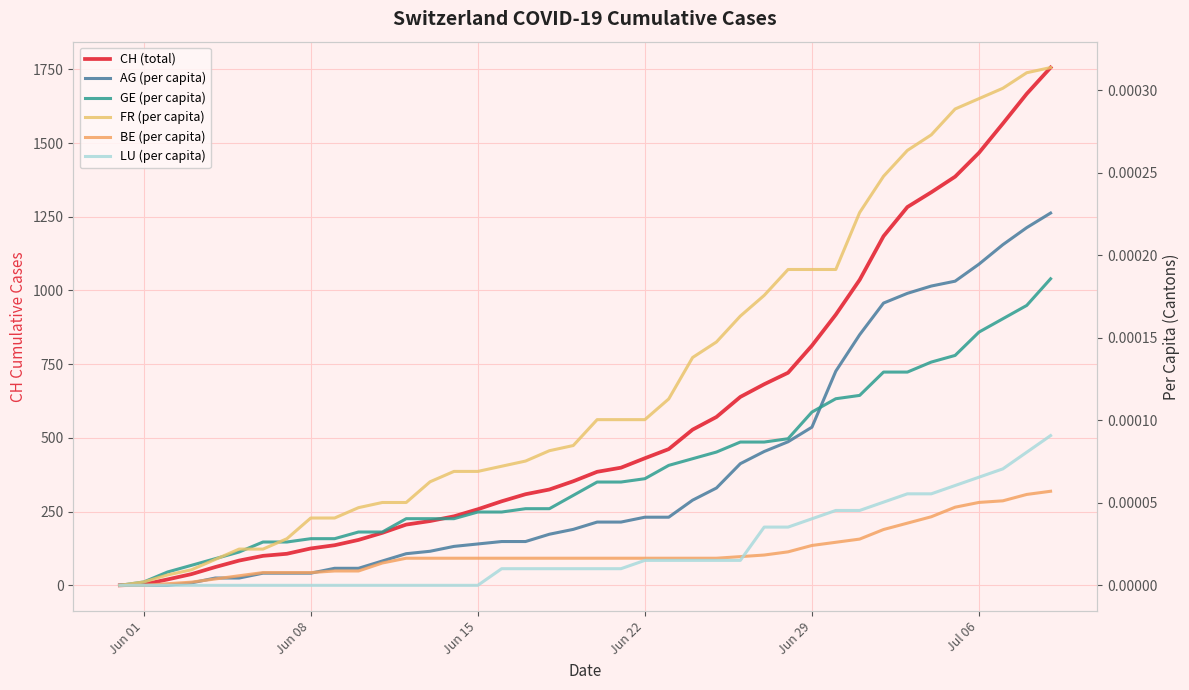

What are all the series names shown in the legend?

CH (total), AG (per capita), GE (per capita), FR (per capita), BE (per capita), LU (per capita)